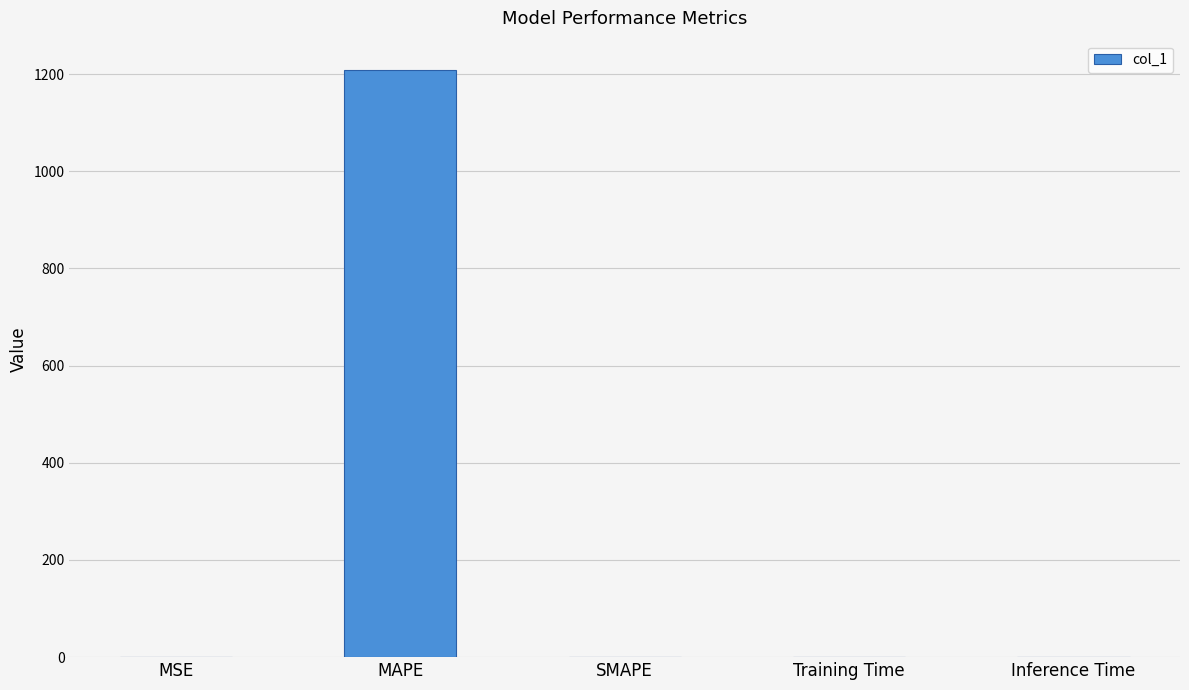

Are the bars horizontal?

No